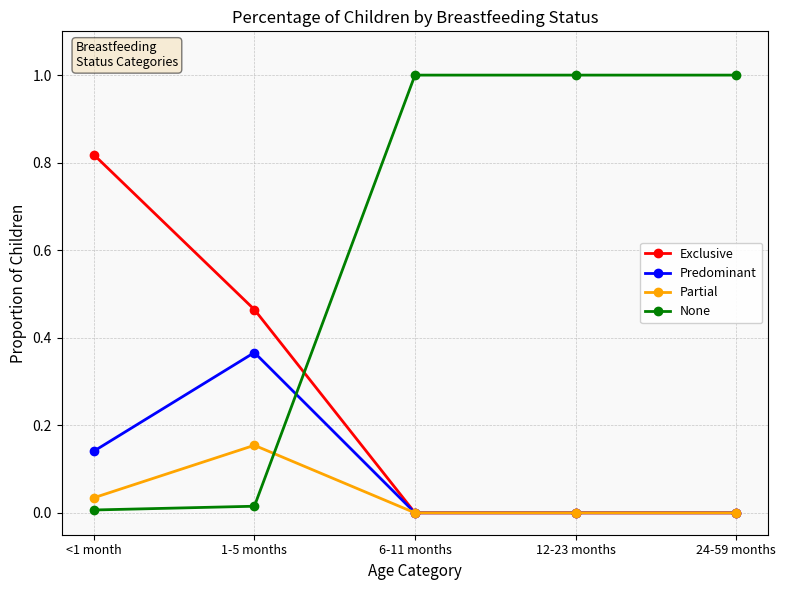

What position from the right is 12-23 months?

2